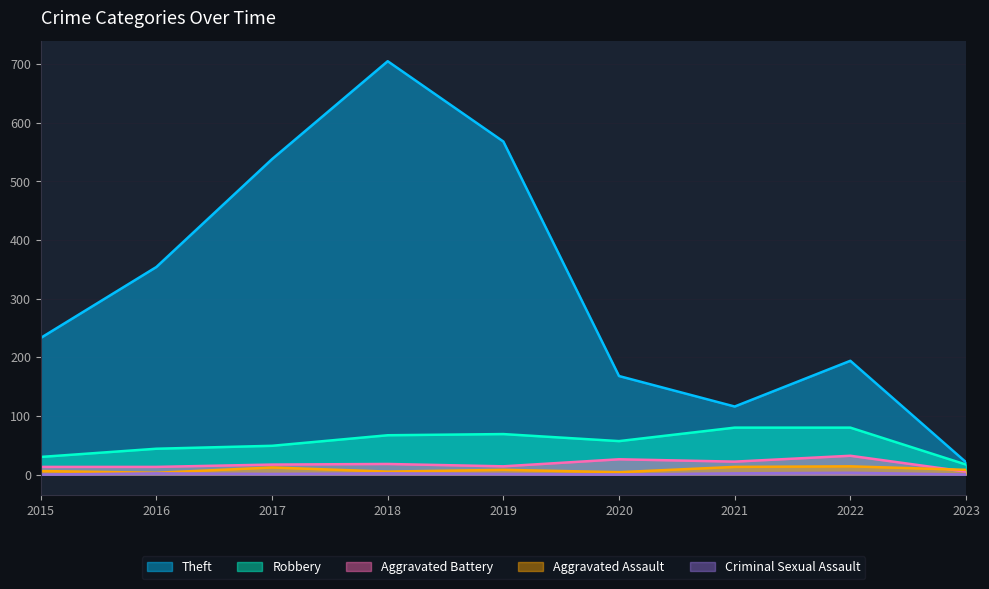

What is the spread (max minus min) of values at 2015?

233